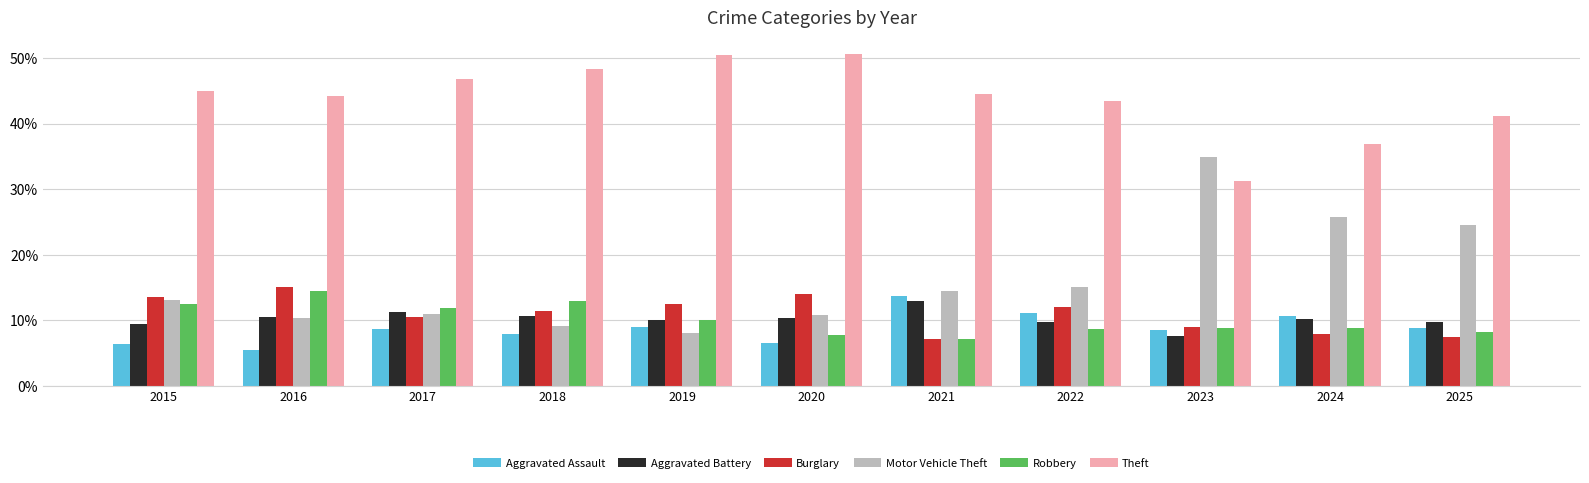

What is the difference between the Burglary values at 2015 and 2018?

2.3